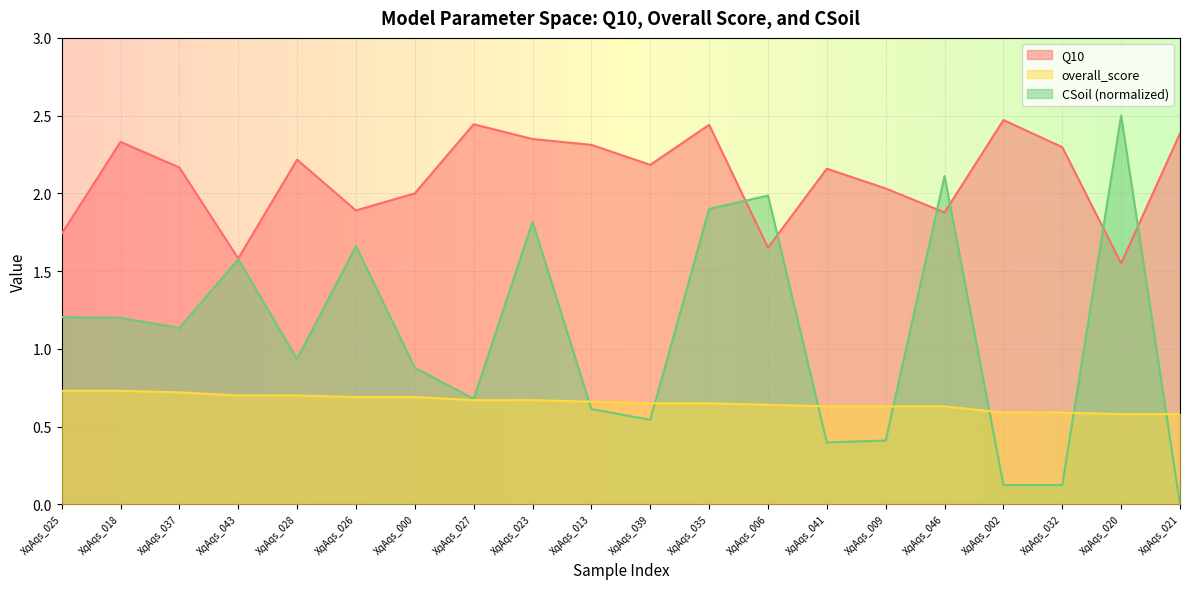

What is the difference between the highest and lowest values at XqAqs_032?

2.2